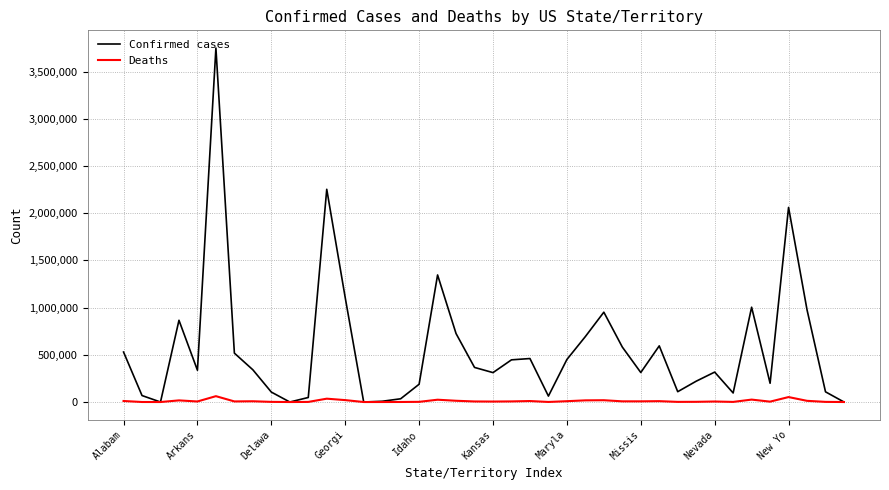

What is the greatest value displayed?

3750644